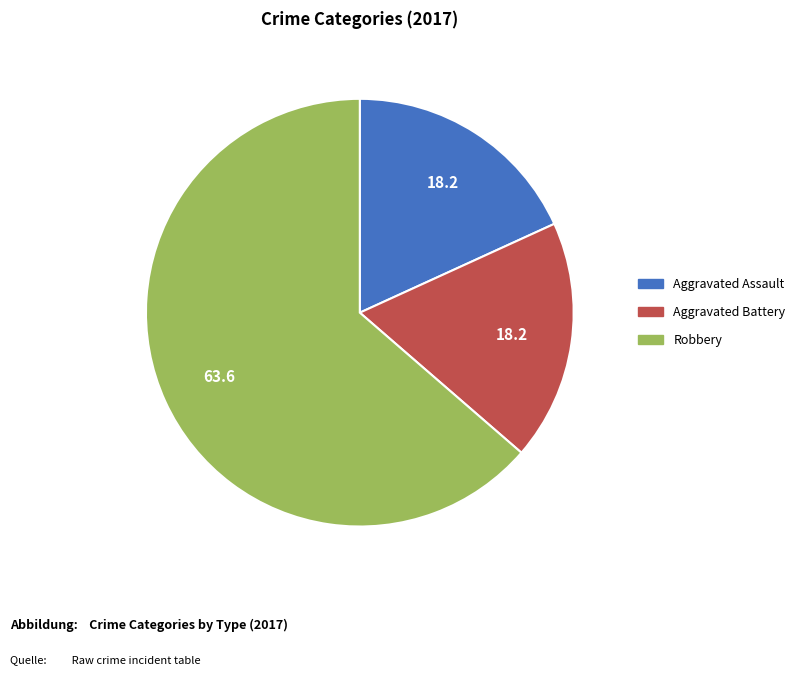

Which category has the biggest portion of the pie?

Robbery